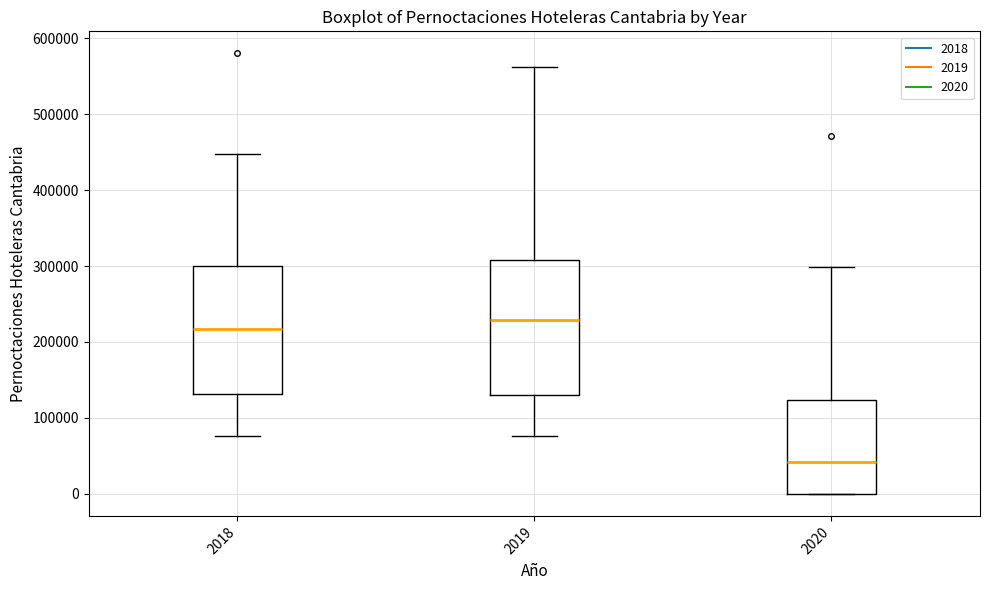

Reading left to right, read every box against the y-axis: the position of its median line, the range the box covers, and the ends of its whiskers. The values are not printed on the chart, so give them approximately, as read against the axis.

2018: median 220000, box 130000 to 300000, whiskers 80000 to 450000
2019: median 230000, box 130000 to 310000, whiskers 80000 to 560000
2020: median 40000, box 0 to 120000, whiskers 0 to 300000